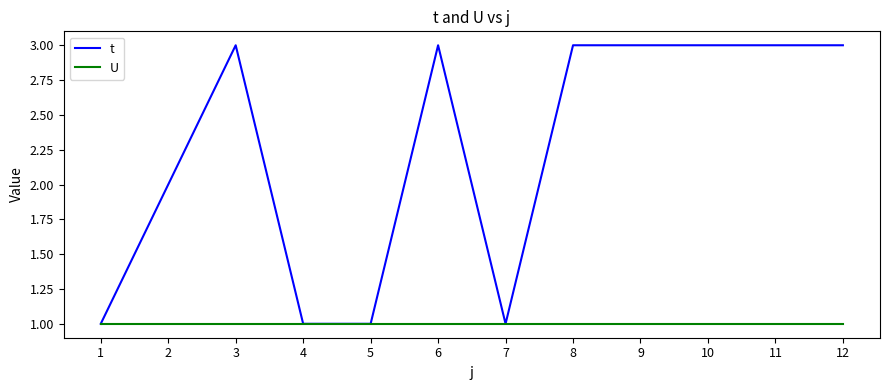

Which series has the largest total across all categories?

t